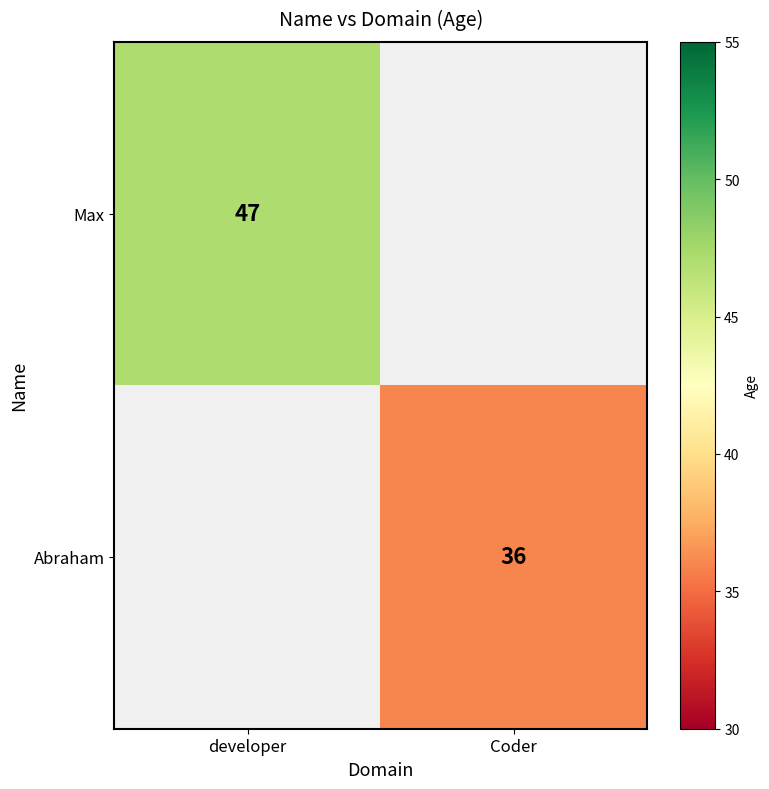

Is it true that Abraham equals 19 at Coder?

False